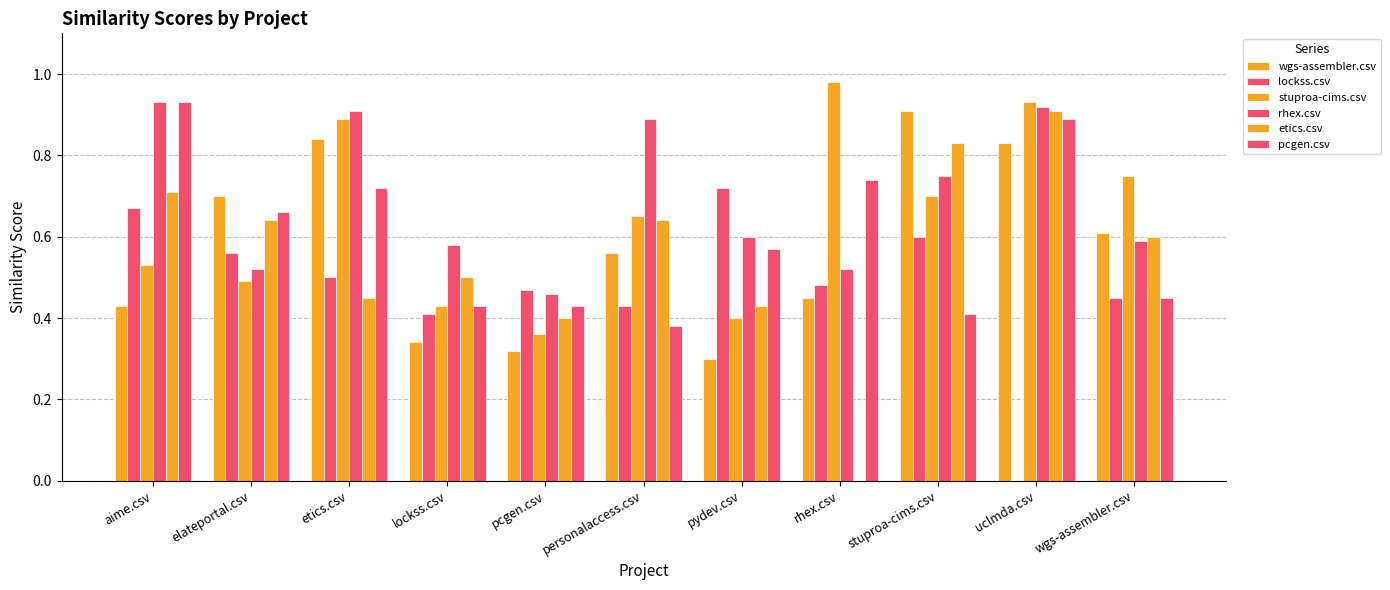

What position from the right is stuproa-cims.csv?

3